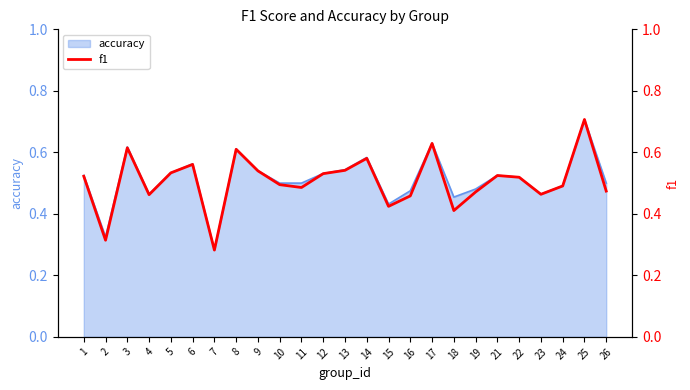

At which label does accuracy reach its minimum?

7